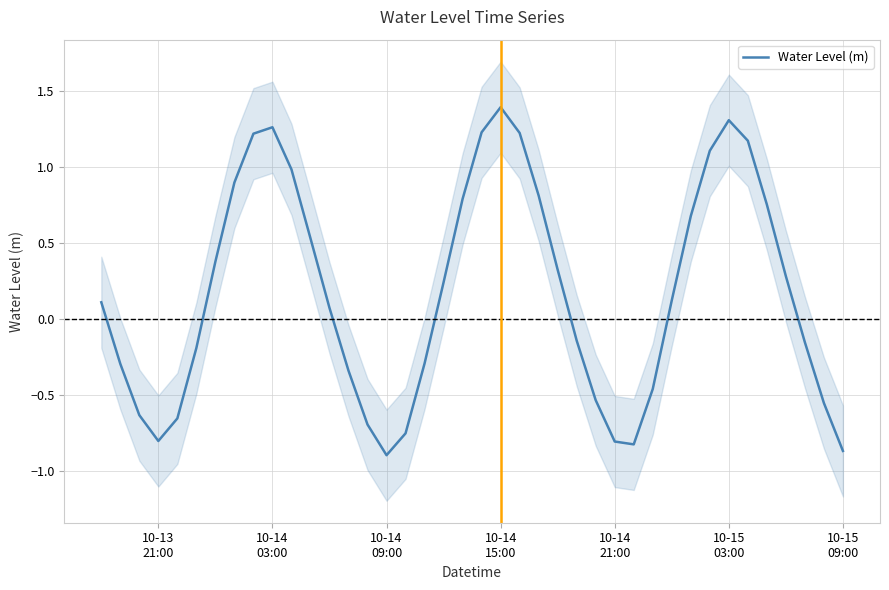

How many data points are above 0?

22